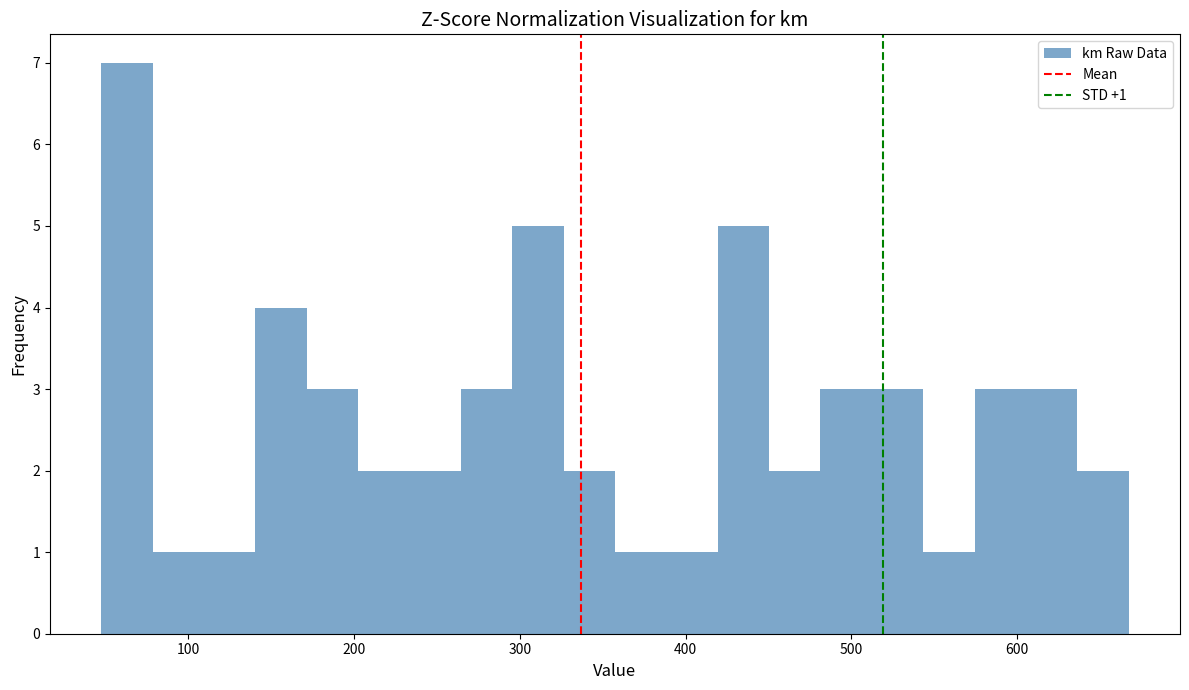

Read against the x-axis, roughly where is the centre of the tallest bar?

60